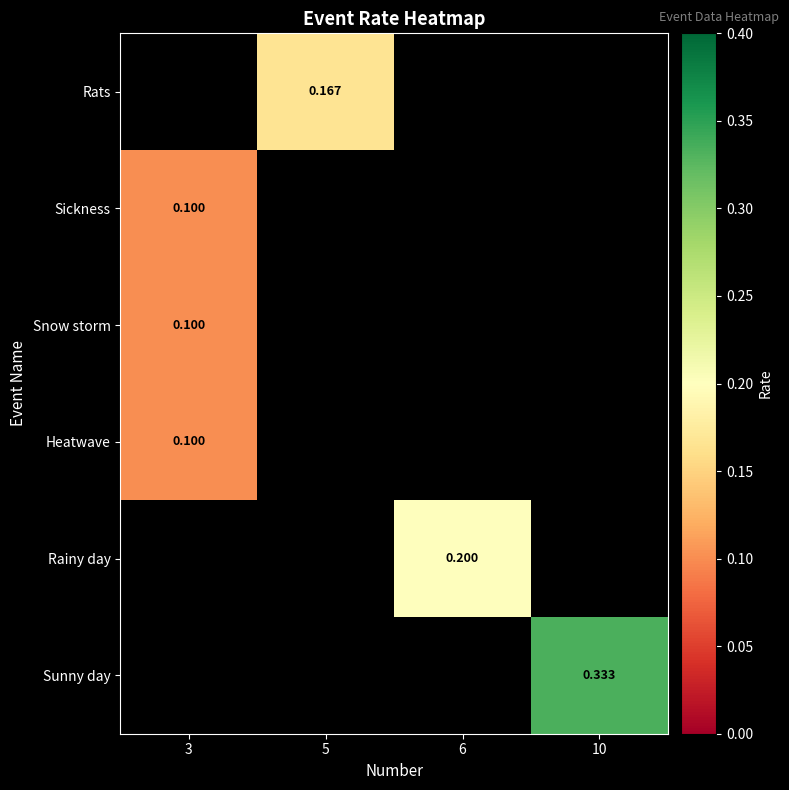

At which category does the chart reach its peak across all series?

10